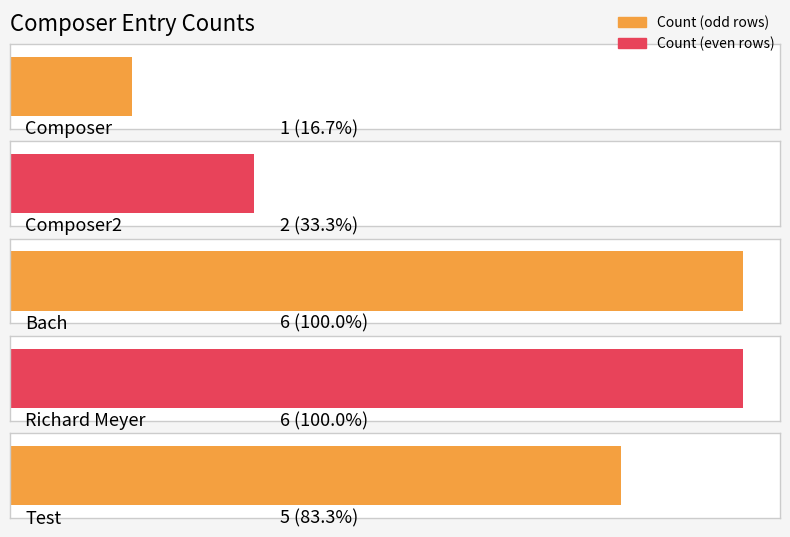

What is the difference between the maximum and minimum values?

5